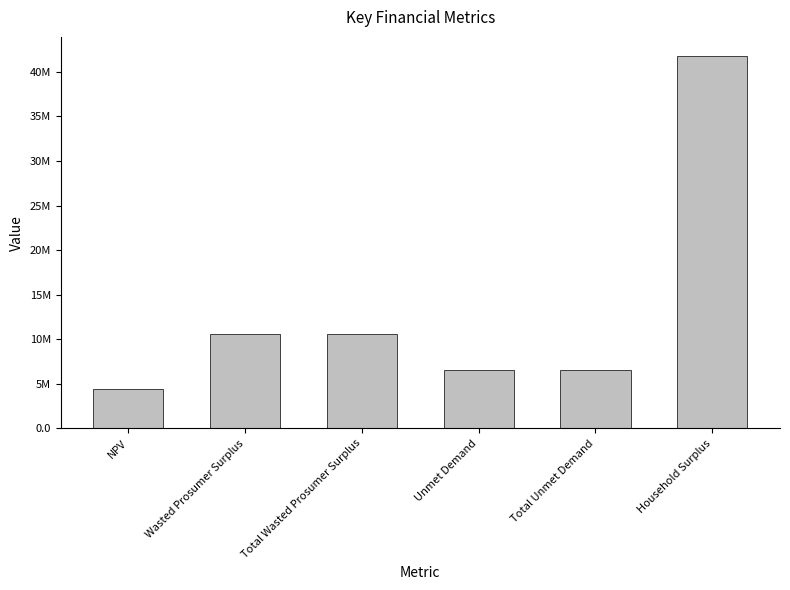

The chart shows a value of 10562331.5 at Wasted Prosumer Surplus. True or false?

True